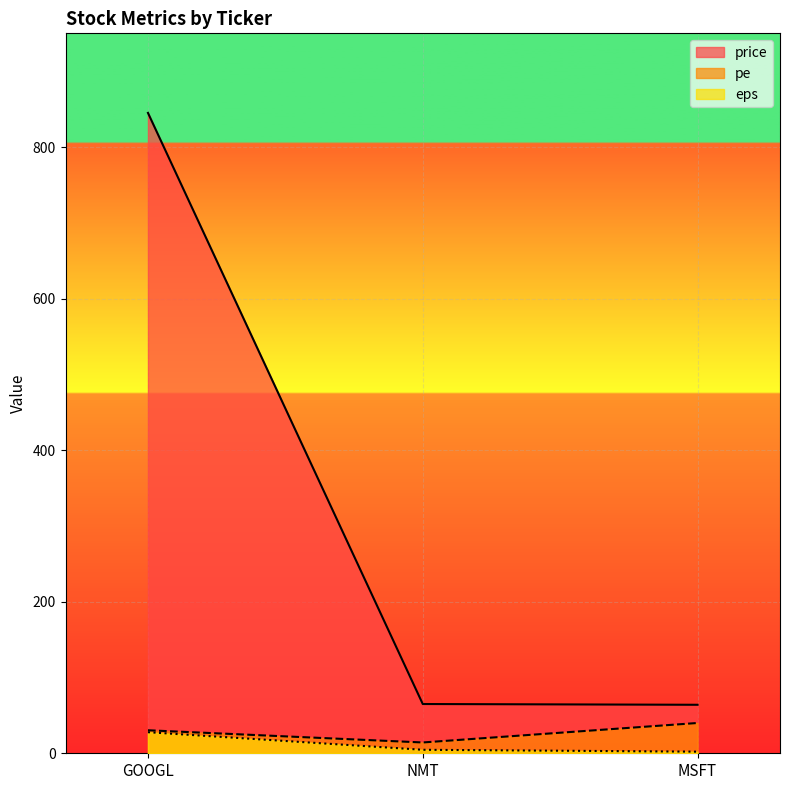

What is the label of the 3rd point from the right?

GOOGL